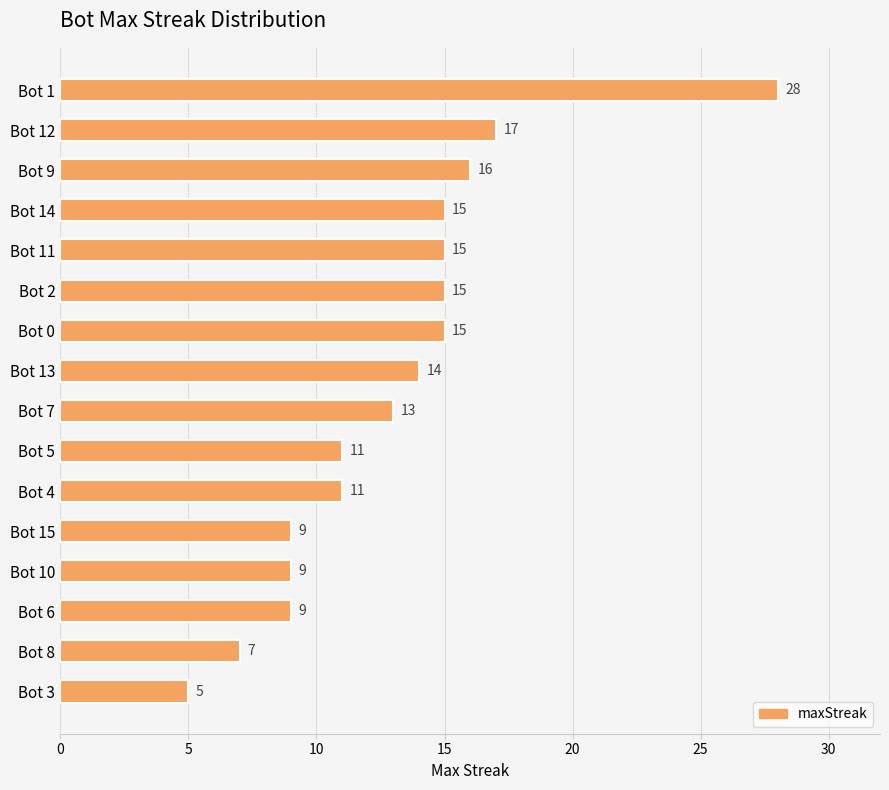

What position from the top is Bot 5?

10